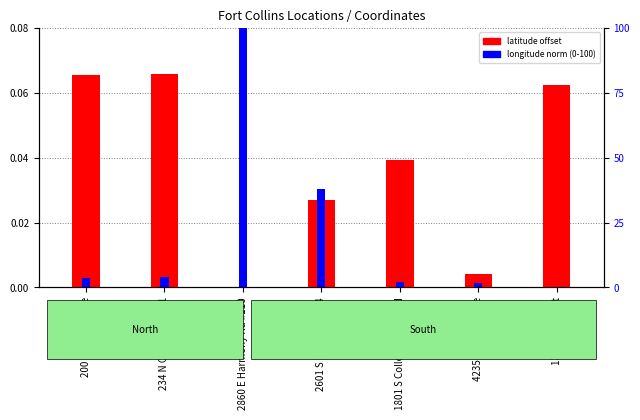

What are all the series names shown in the legend?

latitude offset, longitude norm (0-100)